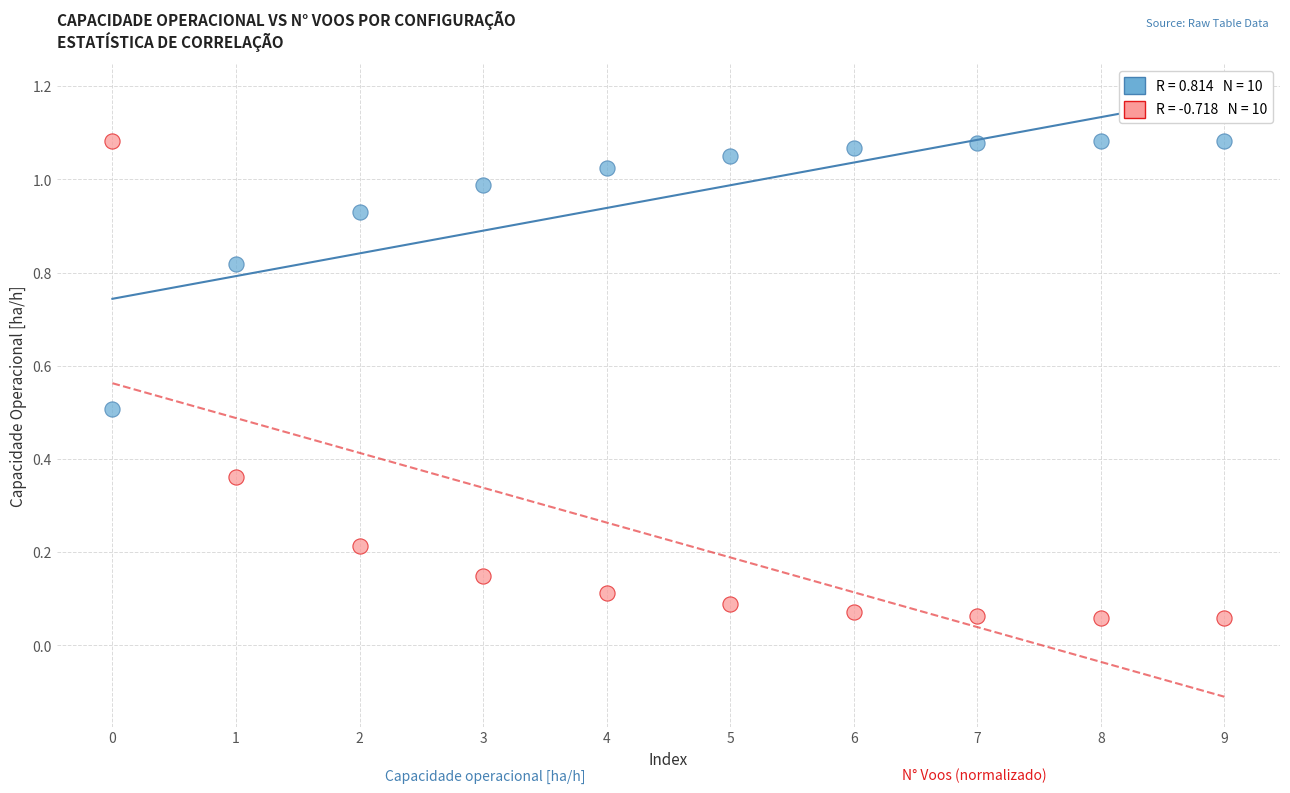

How many points are shown in the scatter plot?

20